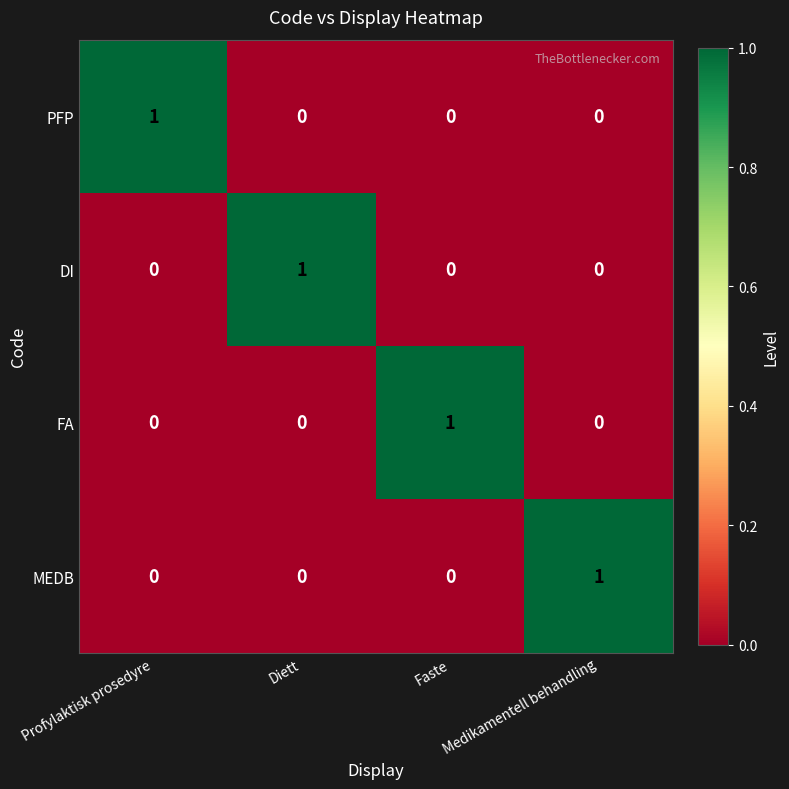

At how many categories does at least one series exceed 0?

4